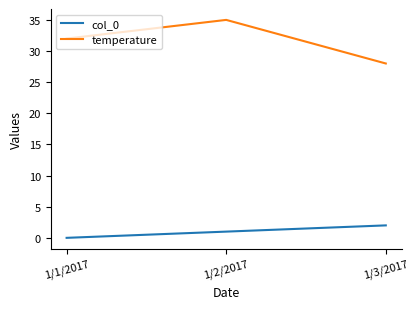

Which series has the largest range (max minus min)?

temperature